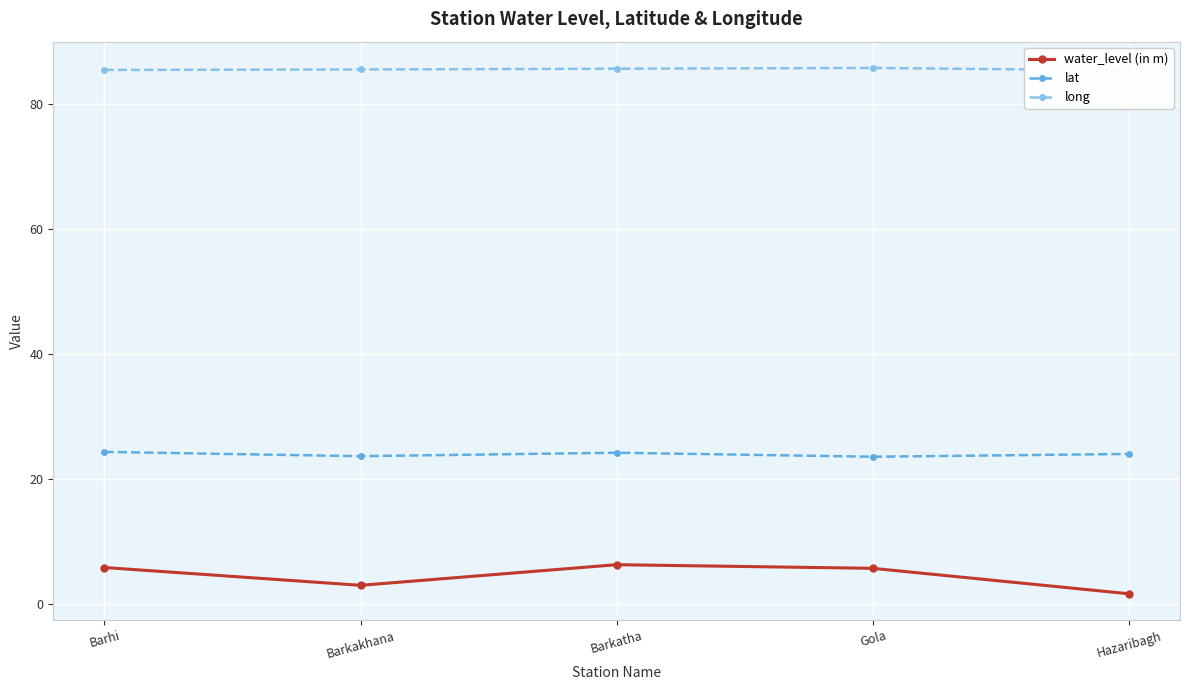

Read the water_level (in m) value at Barkakhana.

3.0